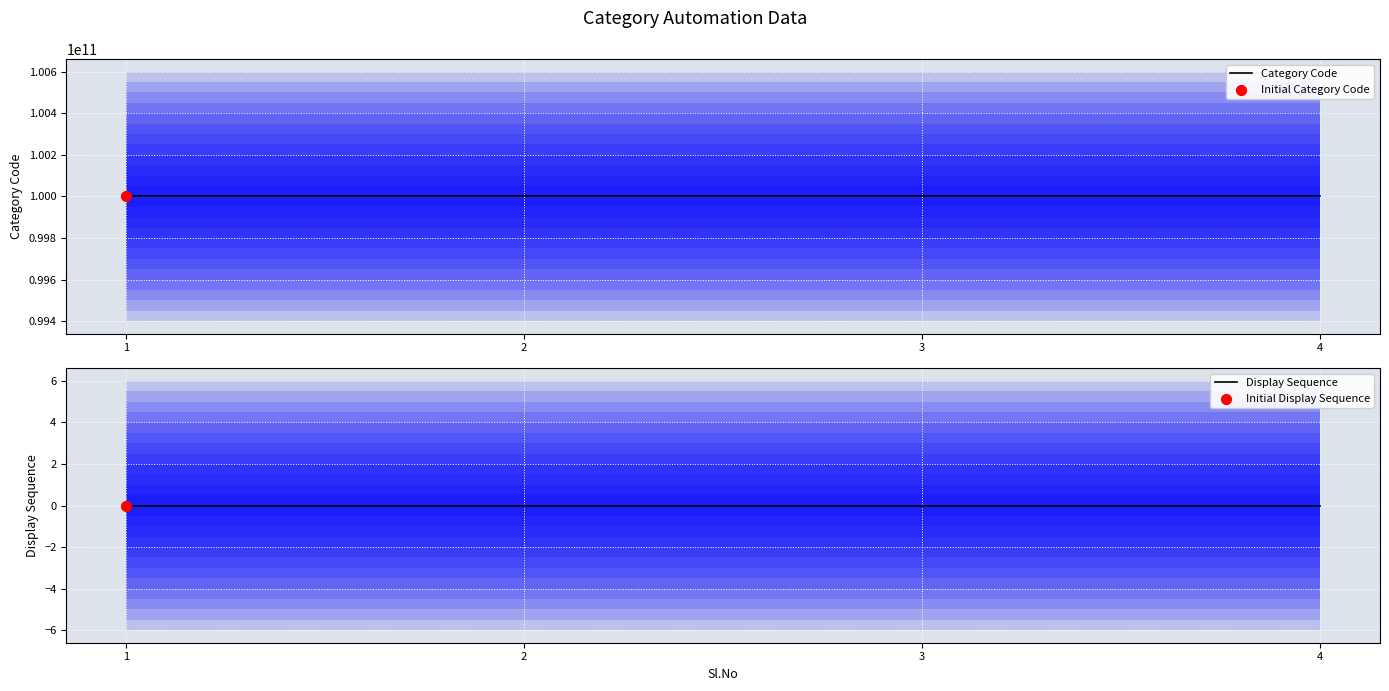

At how many categories does at least one series exceed 61455324040?

4